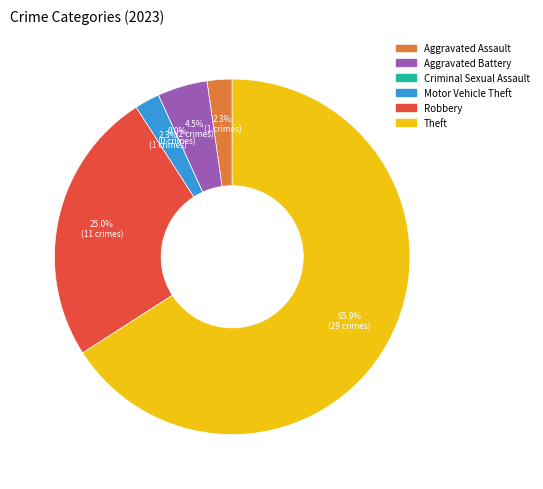

How many slices are in this pie chart?

6